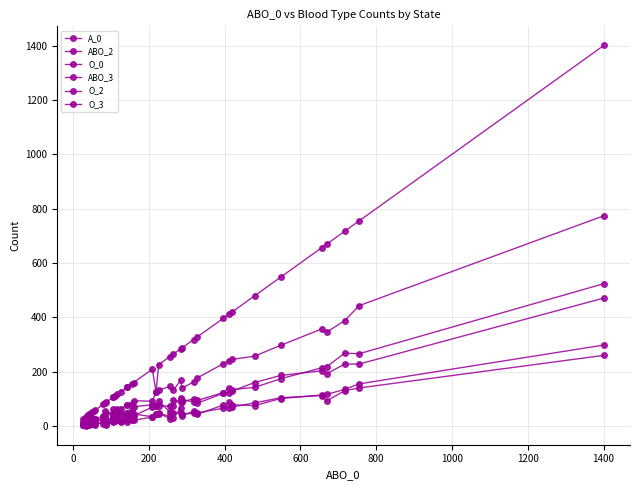

Is this an area chart (filled region under the line)?

No